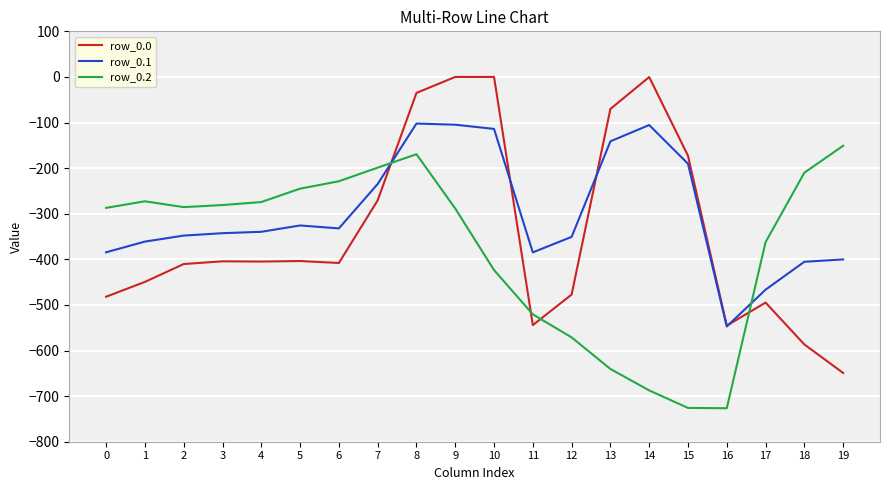

What is the minimum value for row_0.2?

-726.6